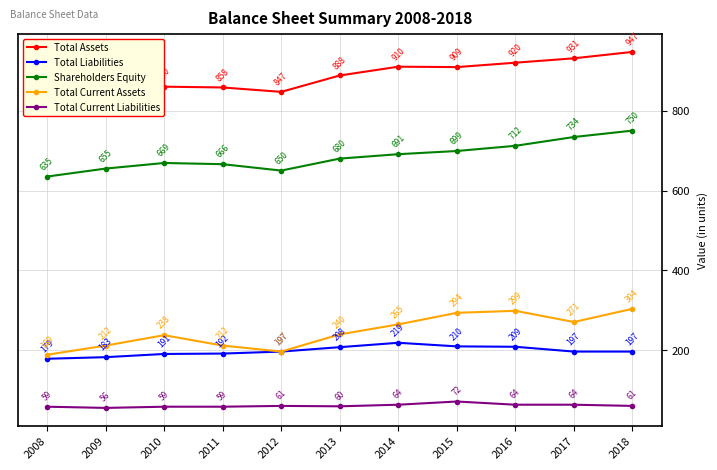

At which label is Total Current Liabilities closest to 64?

2014